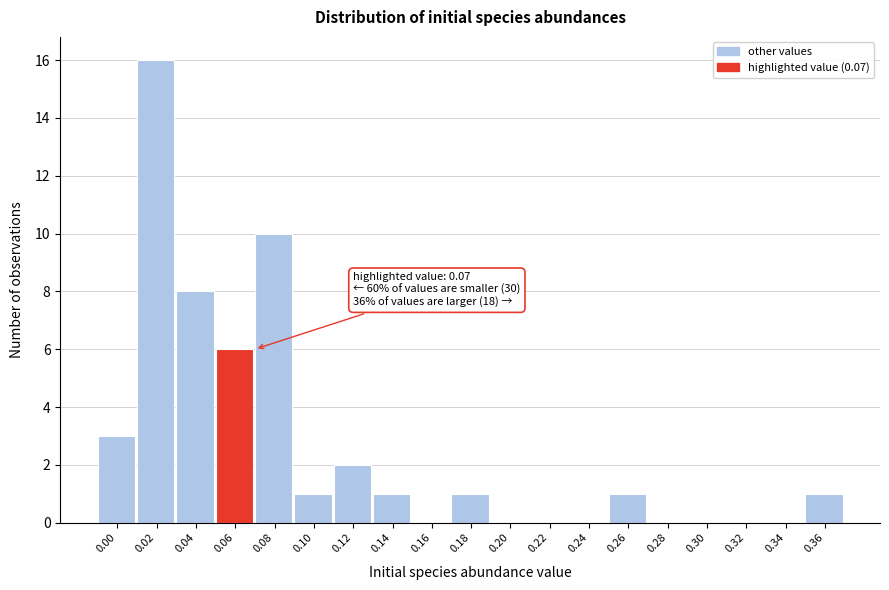

Reading left to right, transcribe all the data shown in this chart.

0.00=3	0.02=16	0.04=8	0.06=6	0.08=10	0.10=1	0.12=2	0.14=1	0.16=0	0.18=1	0.20=0	0.22=0	0.24=0	0.26=1	0.28=0	0.30=0	0.32=0	0.34=0	0.36=1